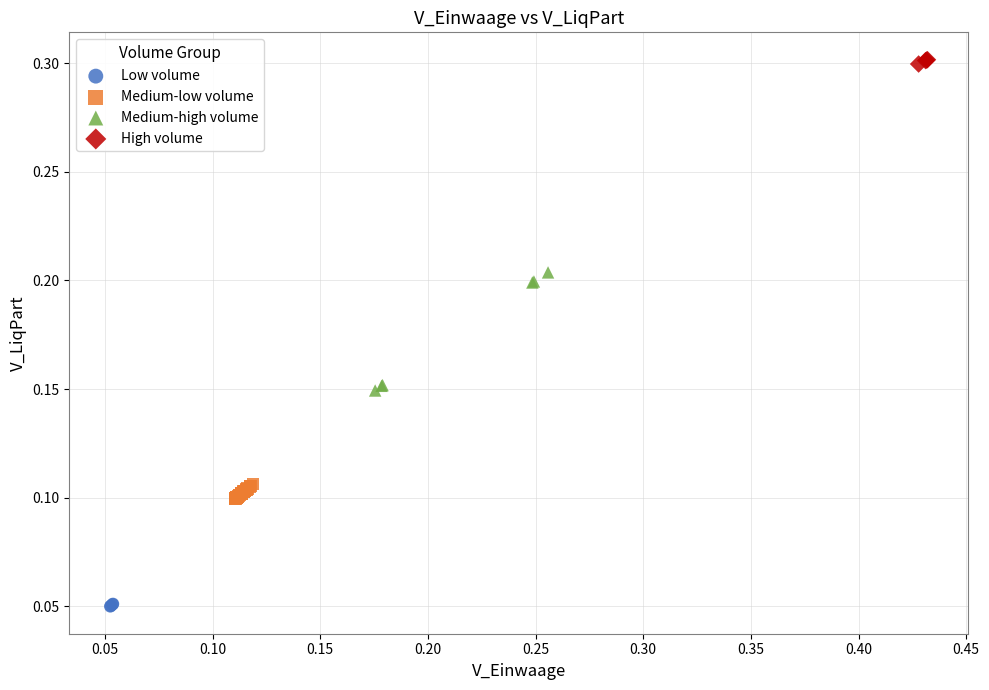

Which series has the widest spread of Y values?

Medium-high volume